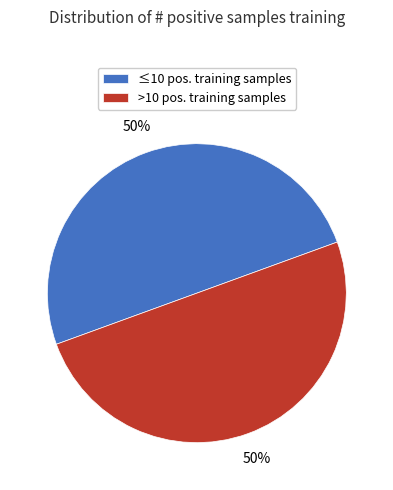

To the nearest percent, what percentage of the pie is >10 pos. training samples?

50%